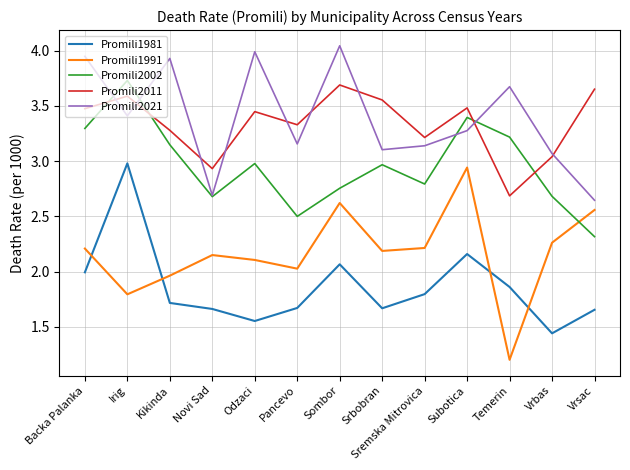

At which label does Promili2011 reach its peak?

Sombor